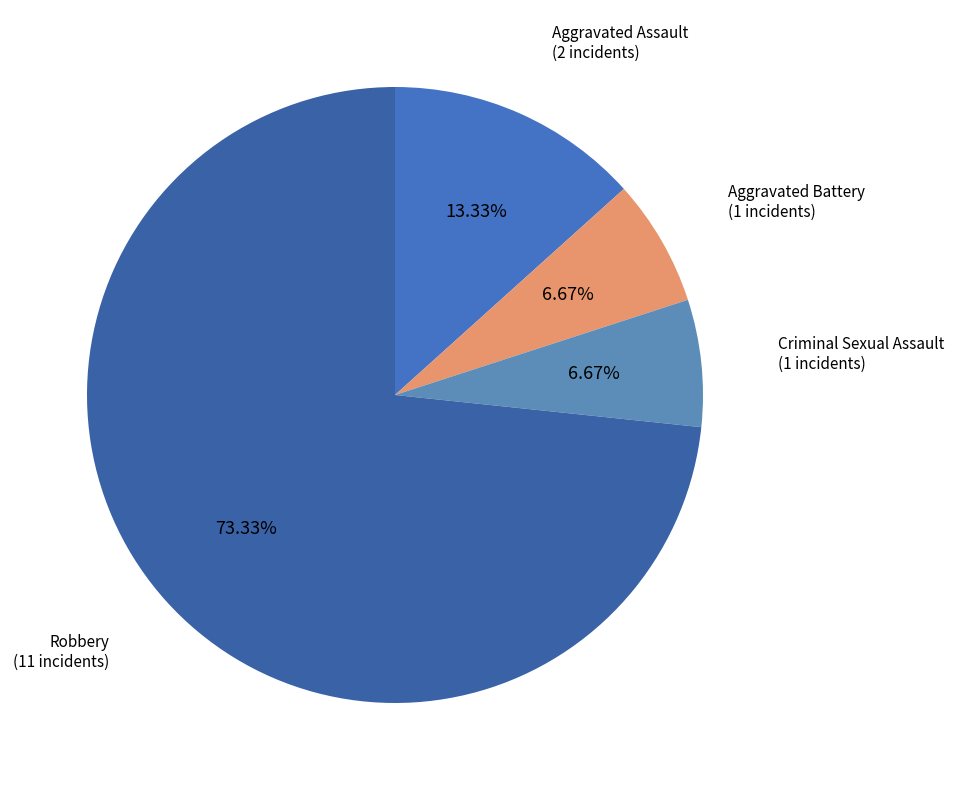

How many slices are in this pie chart?

4